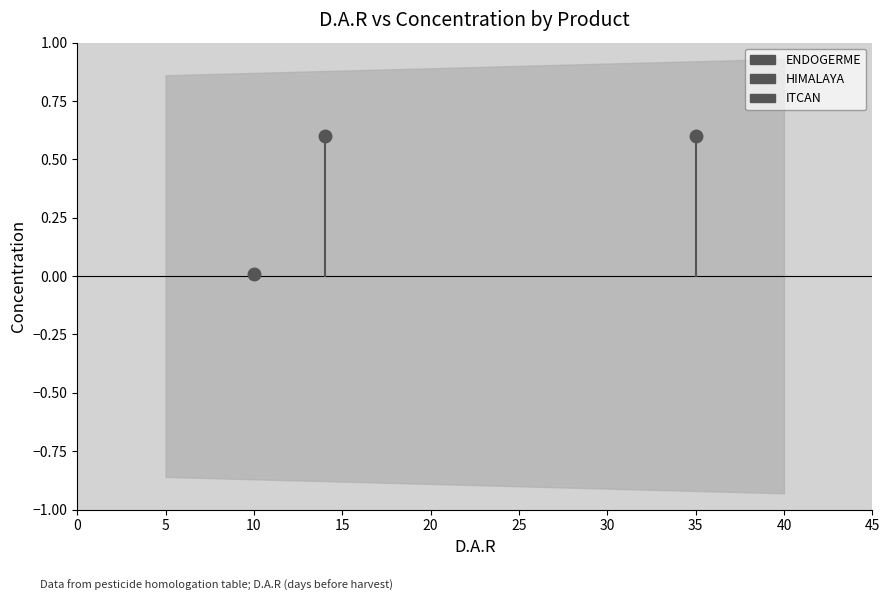

What is the label of the 3rd point from the right?

10